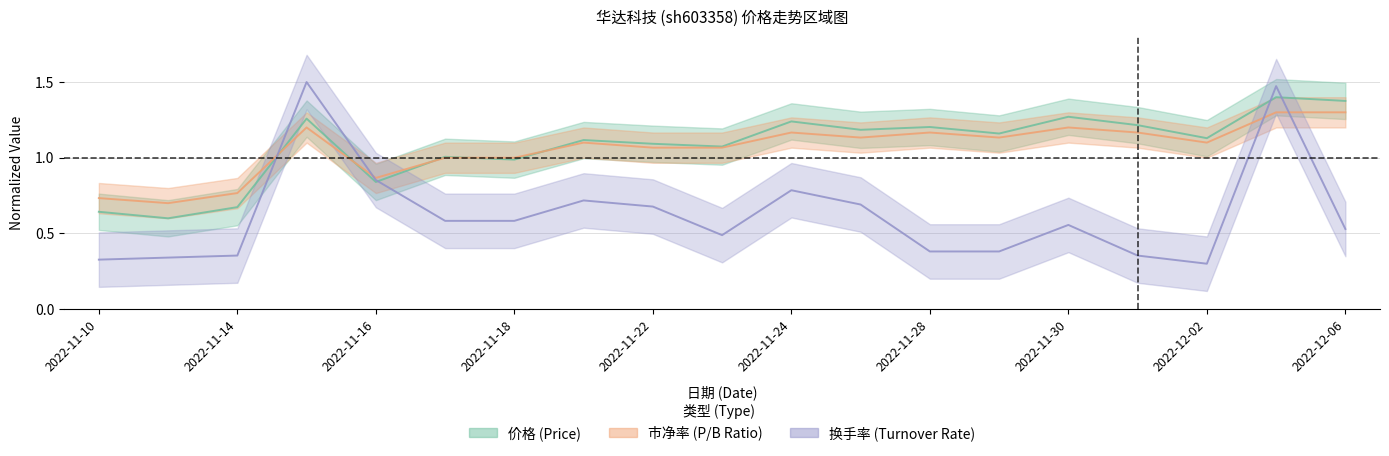

True or false: 市净率 and 换手率 cross at least once.

True